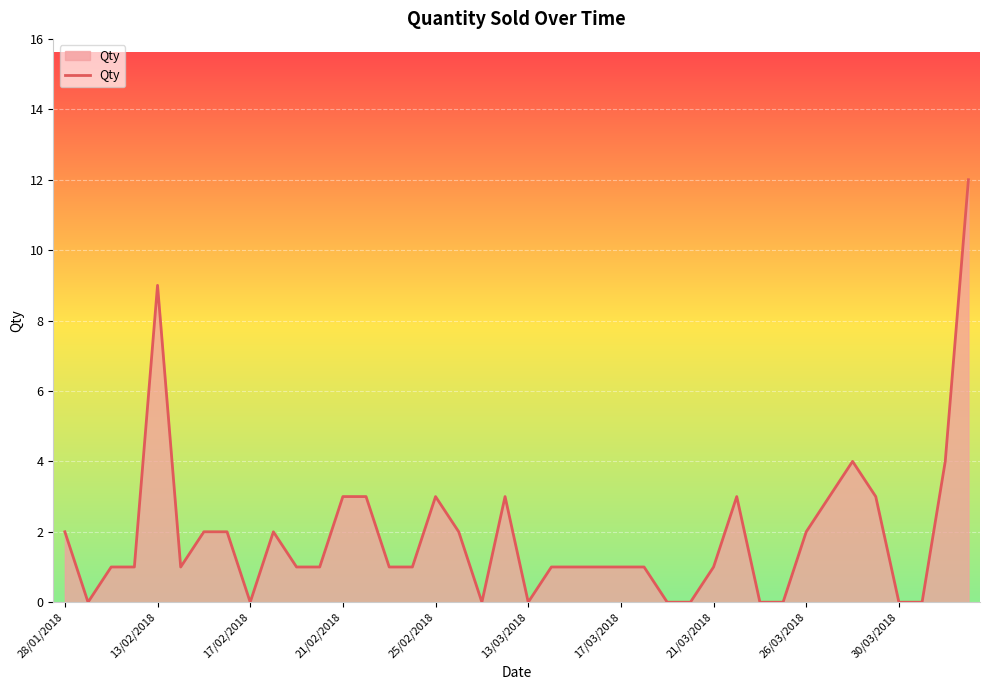

What is the difference between the maximum and minimum values?

12